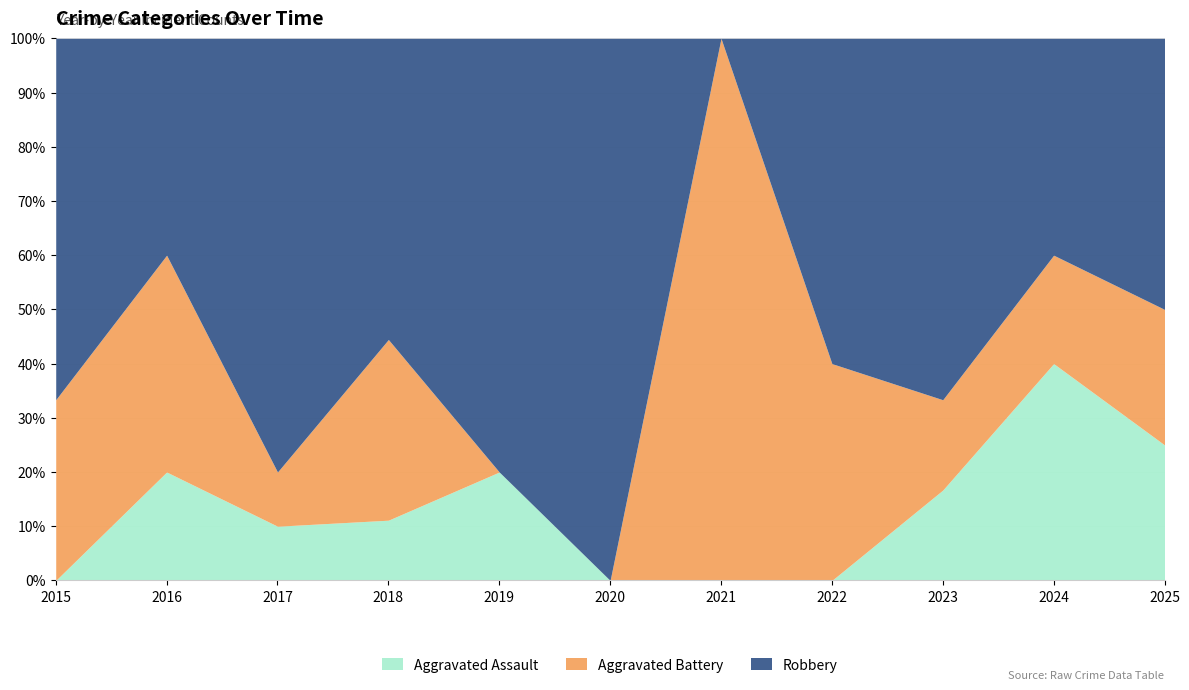

How many positive values does the Robbery series have?

10